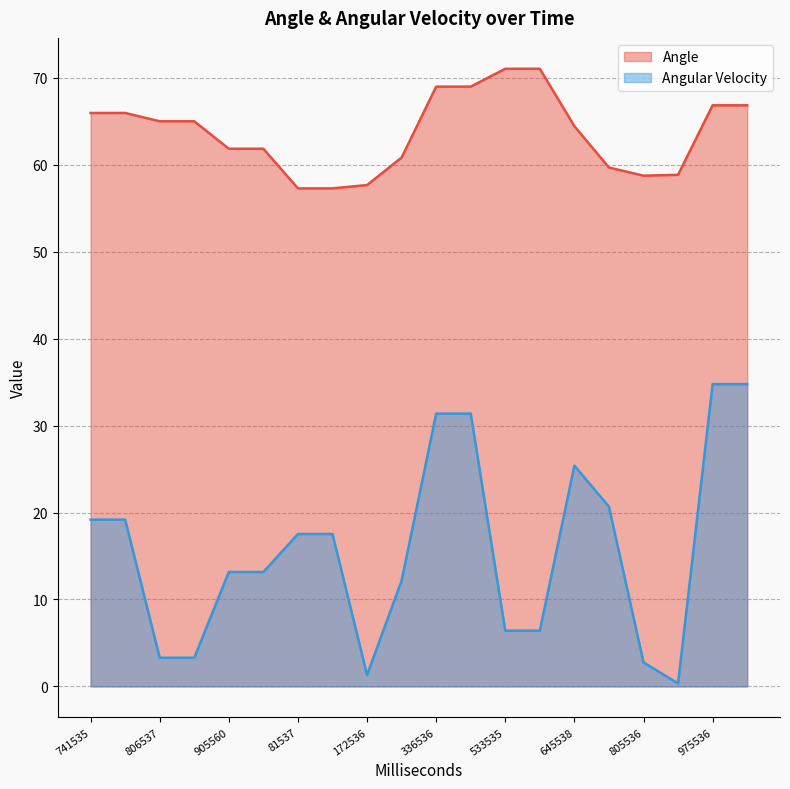

What is the minimum value shown in the chart?

0.3